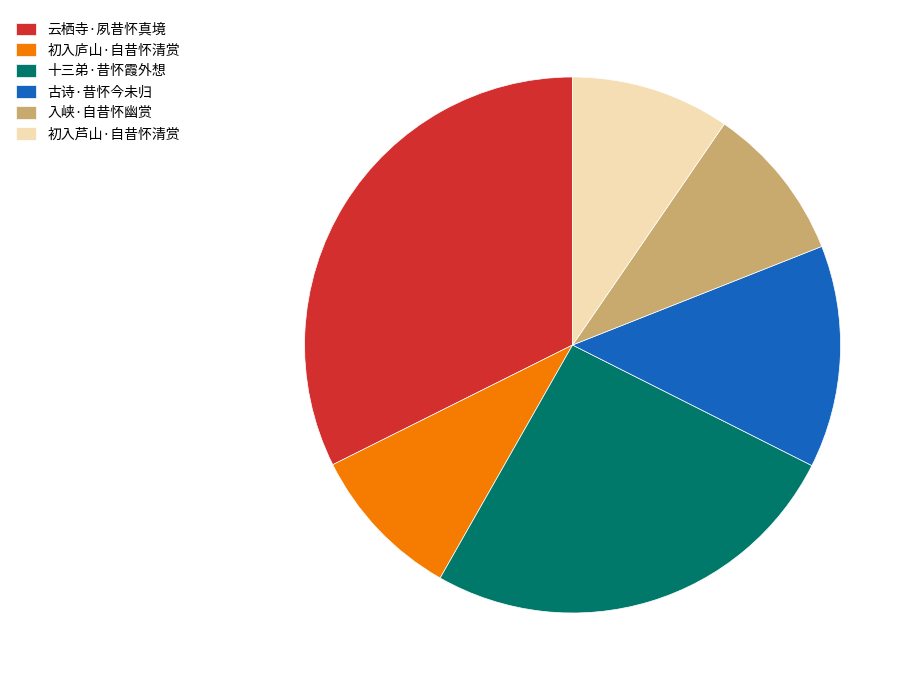

What is the largest slice in the pie chart?

云栖寺·夙昔怀真境